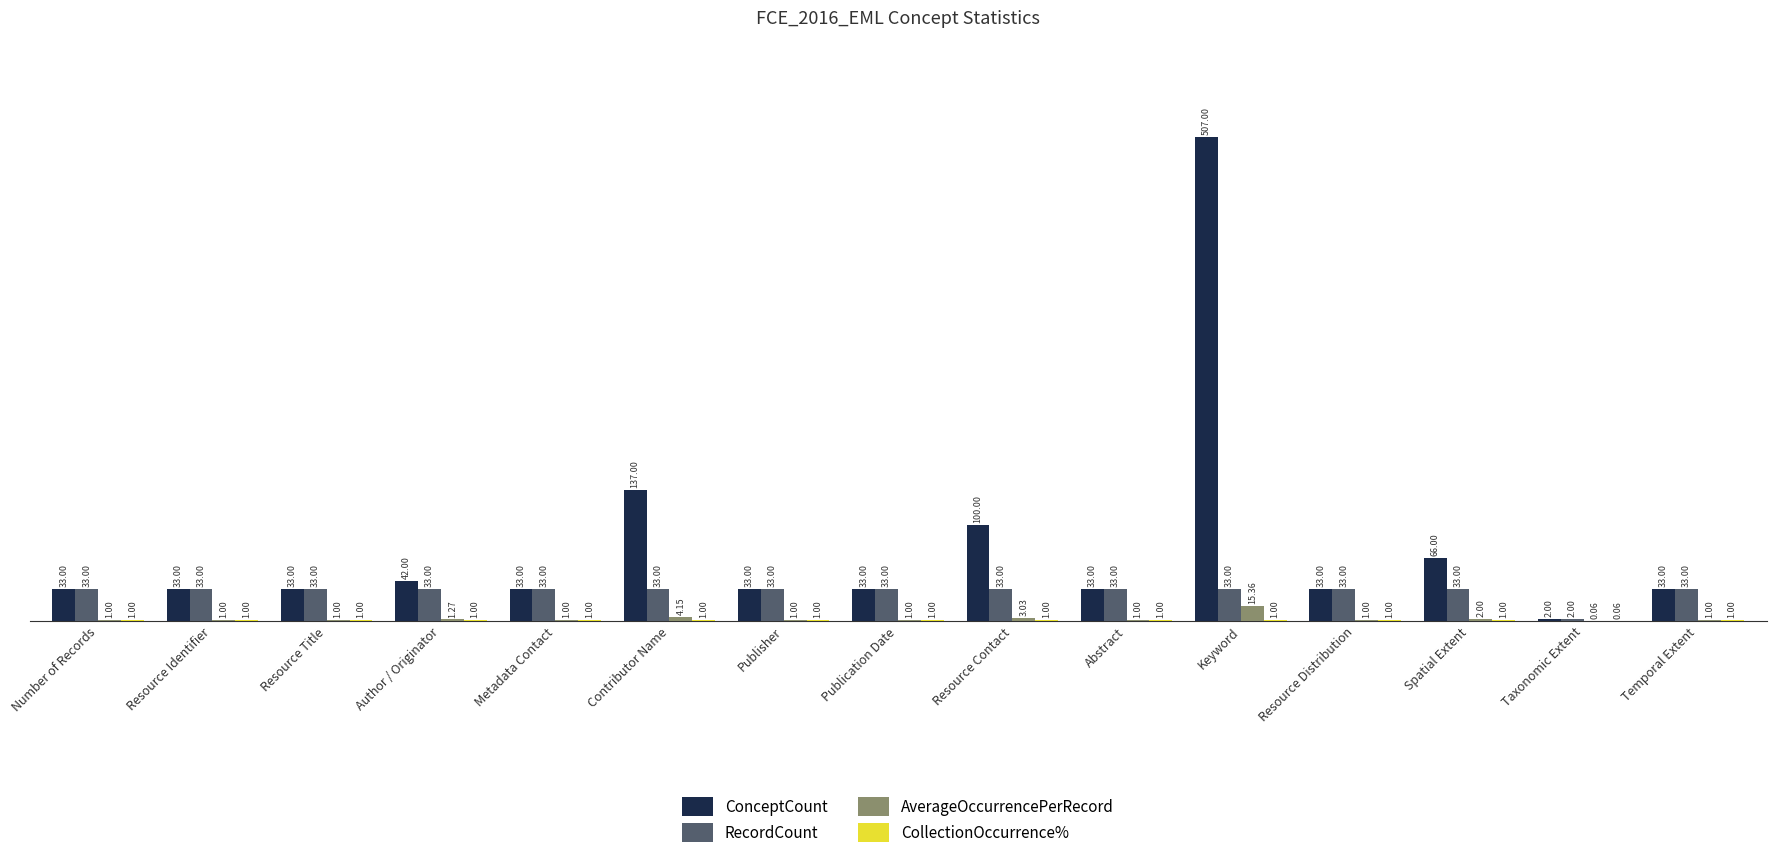

Where is RecordCount nearest to the value 17?

Taxonomic Extent